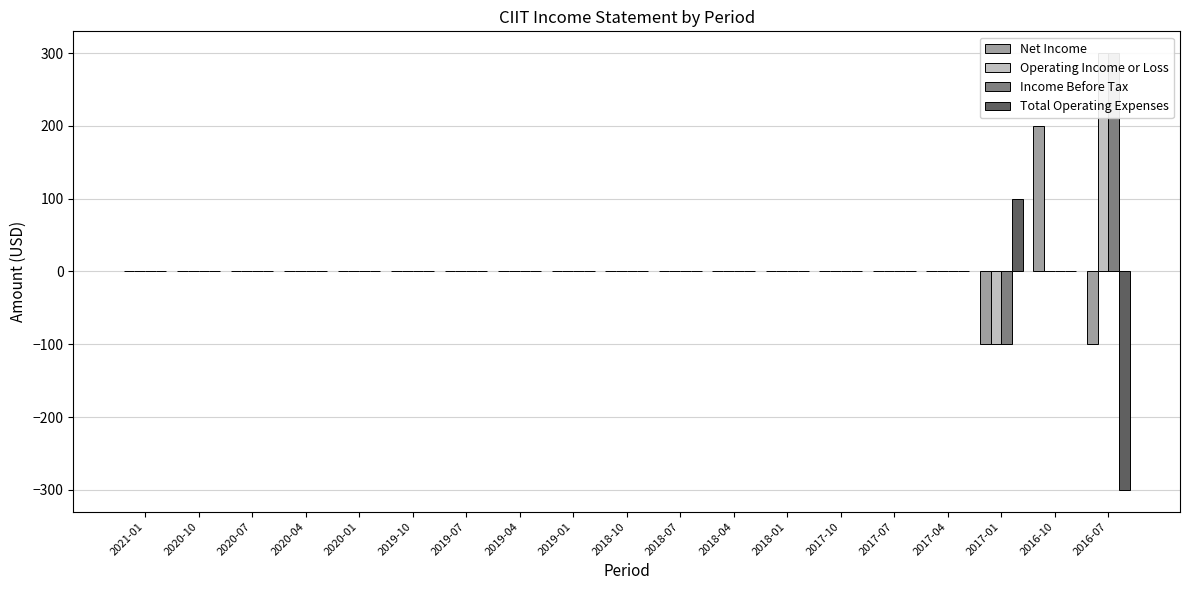

Are the bars grouped side by side (vs. stacked)?

Yes